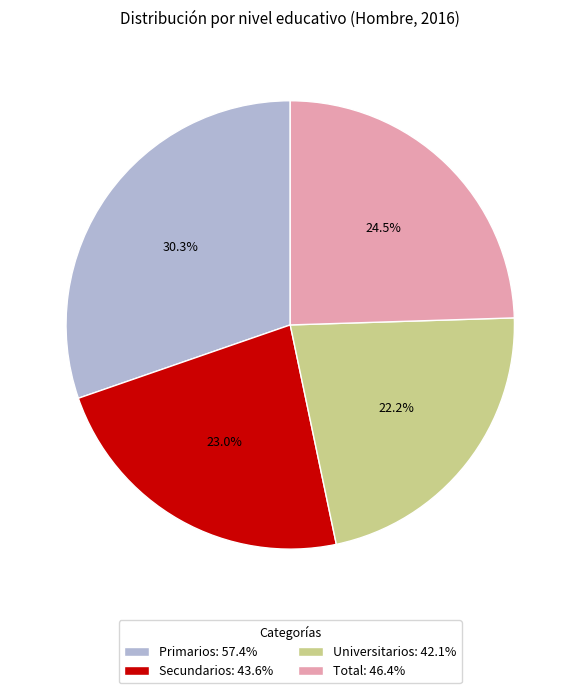

Combined, what portion of the pie is Total: 46.4% and Universitarios: 42.1%?

46.7%